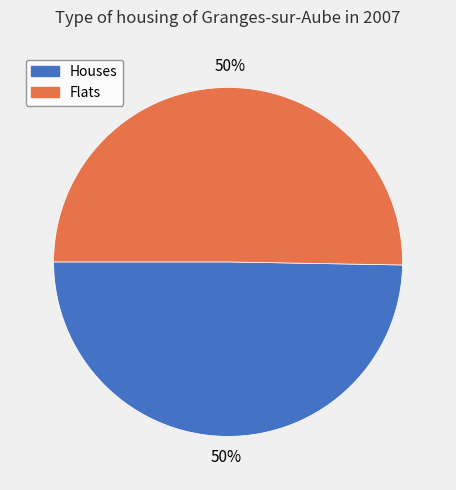

To the nearest percent, what is the average slice percentage?

50%